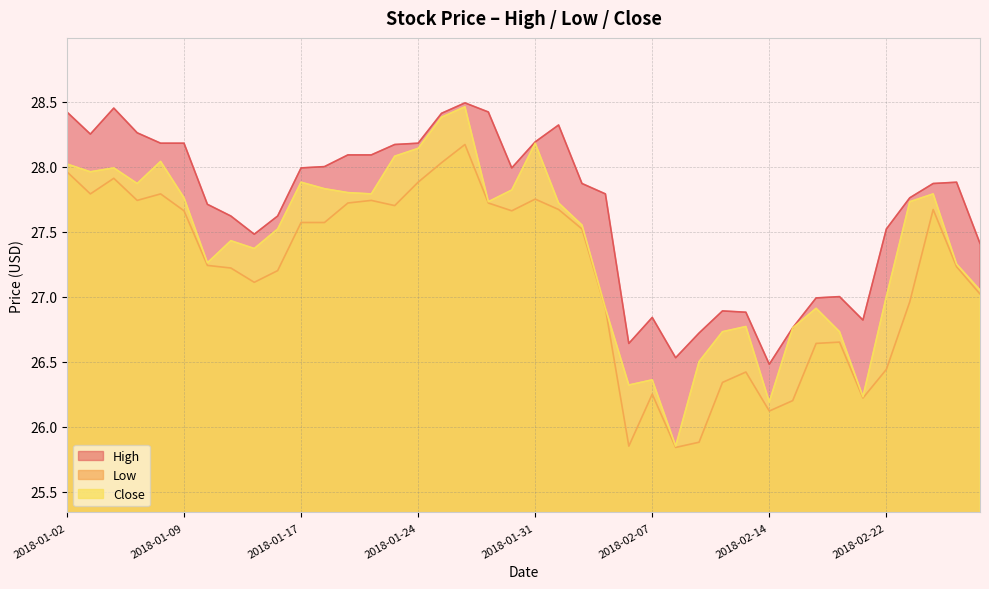

Is the value of Close at 2018-02-27 greater than the value of High at 2018-02-21?

Yes